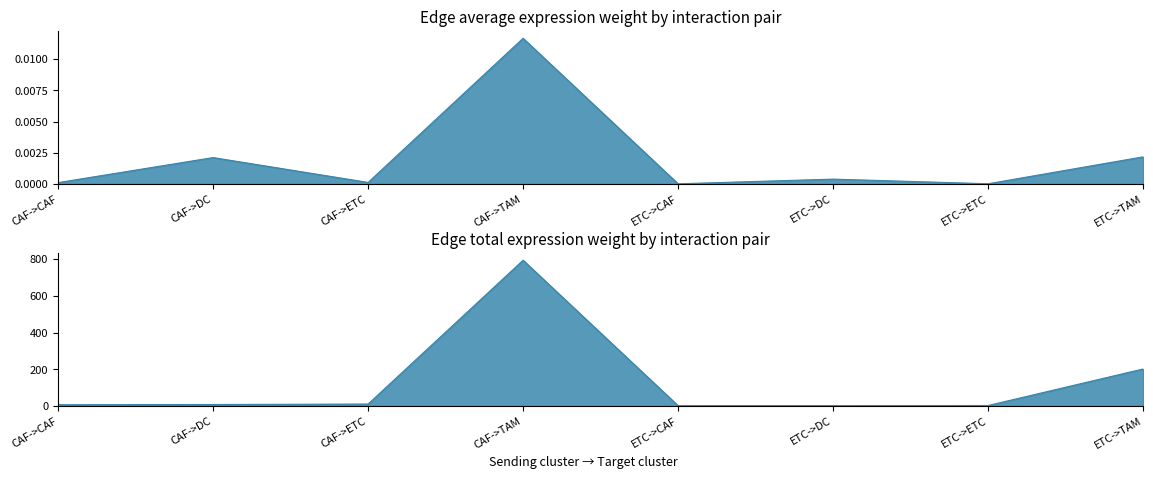

Is it true that Edge average expression weight equals 0.0 at ETC->CAF?

False